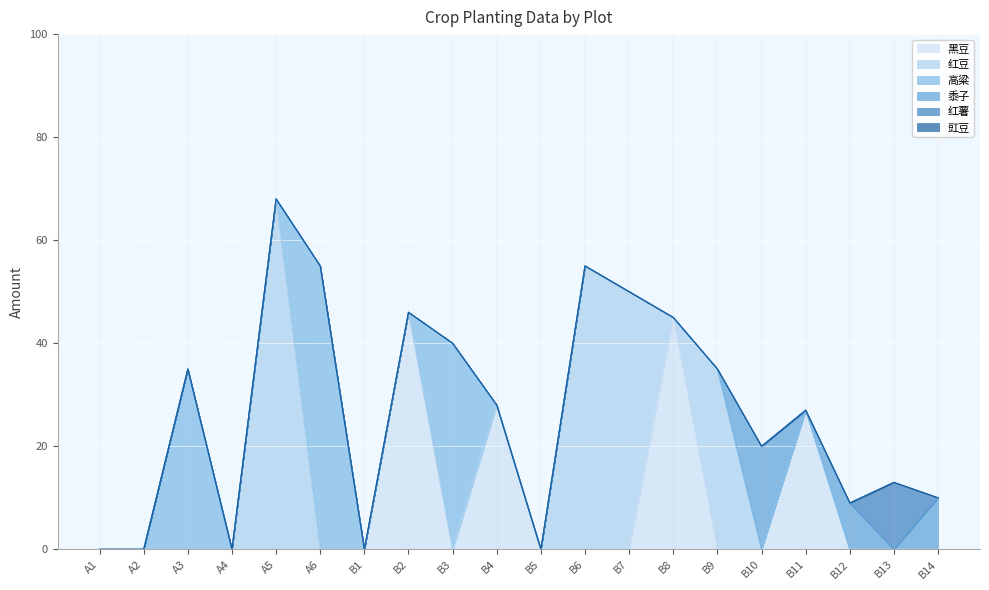

True or false: 豇豆 has more than 2 points higher than both neighbors.

False